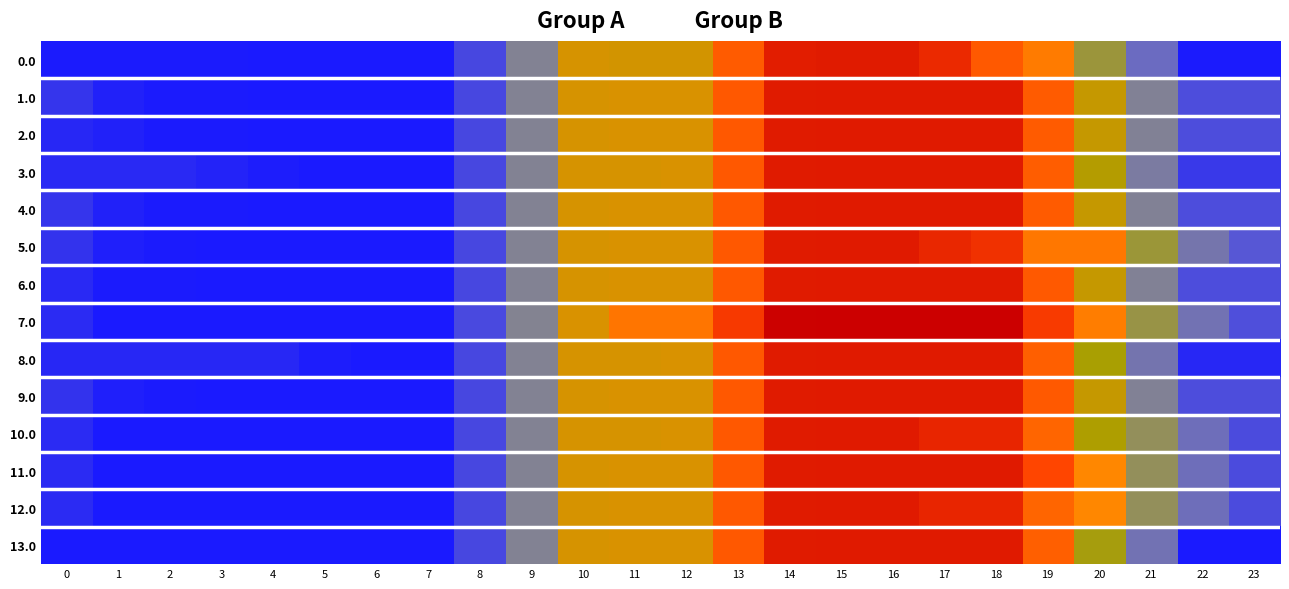

Reading left to right, what are all the values shown in this chart?

0.0: 0=25.8	1=25.8	2=25.8	3=25.8	4=20.9	5=20.9	6=20.9	7=20.9	8=126.0	9=335.6	10=594.0	11=592.4	12=592.4	13=800.5	14=1037.2	15=1044.0	16=1044.0	17=986.5	18=805.3	19=693.0	20=460.8	21=220.0	22=25.8	23=25.8
1.0: 0=87.9	1=38.9	2=29.5	3=26.1	4=22.1	5=21.0	6=21.0	7=21.0	8=126.2	9=335.8	10=595.8	11=600.4	12=600.4	13=808.5	14=1045.2	15=1052.0	16=1052.0	17=1052.0	18=1052.0	19=801.4	20=570.2	21=330.5	22=137.3	23=137.3
2.0: 0=55.4	1=38.9	2=29.5	3=26.1	4=22.1	5=21.0	6=21.0	7=21.0	8=126.2	9=335.8	10=595.8	11=600.4	12=600.4	13=808.5	14=1045.2	15=1052.0	16=1052.0	17=1052.0	18=1052.0	19=801.4	20=570.2	21=330.5	22=137.3	23=137.3
3.0: 0=59.8	1=59.8	2=59.8	3=46.3	4=32.2	5=21.0	6=21.0	7=21.0	8=126.2	9=335.8	10=595.8	11=595.8	12=600.4	13=808.5	14=1045.2	15=1052.0	16=1052.0	17=1052.0	18=1052.0	19=791.3	20=550.0	21=300.2	22=96.8	23=96.8
4.0: 0=87.9	1=38.9	2=29.5	3=26.1	4=22.1	5=21.0	6=21.0	7=21.0	8=126.2	9=335.8	10=595.8	11=600.4	12=600.4	13=808.5	14=1045.2	15=1052.0	16=1052.0	17=1052.0	18=1052.0	19=801.4	20=570.2	21=330.5	22=137.3	23=137.3
5.0: 0=82.8	1=34.9	2=26.4	3=24.1	4=21.1	5=21.0	6=21.0	7=21.0	8=126.2	9=335.8	10=595.8	11=600.4	12=600.4	13=808.5	14=1045.2	15=1052.0	16=1052.0	17=996.5	18=954.6	19=705.0	20=705.0	21=466.2	22=274.1	23=163.6
6.0: 0=60.5	1=26.4	2=26.4	3=24.1	4=21.1	5=21.0	6=21.0	7=21.0	8=126.2	9=335.8	10=595.8	11=600.4	12=600.4	13=808.5	14=1045.2	15=1052.0	16=1052.0	17=1052.0	18=1052.0	19=802.4	20=572.3	21=333.5	22=141.3	23=141.3
7.0: 0=62.1	1=23.4	2=23.4	3=23.4	4=23.4	5=23.3	6=23.3	7=23.3	8=128.4	9=338.0	10=598.0	11=712.4	12=712.4	13=920.5	14=1157.2	15=1164.0	16=1164.0	17=1164.0	18=1164.0	19=914.4	20=684.3	21=445.5	22=253.3	23=142.9
8.0: 0=55.5	1=55.5	2=55.5	3=55.5	4=55.5	5=33.1	6=21.0	7=21.0	8=126.2	9=335.8	10=595.8	11=595.8	12=600.4	13=808.5	14=1045.2	15=1052.0	16=1052.0	17=1052.0	18=1052.0	19=786.3	20=533.0	21=271.0	22=55.5	23=55.5
9.0: 0=82.8	1=34.9	2=26.4	3=24.1	4=21.1	5=21.0	6=21.0	7=21.0	8=126.2	9=335.8	10=595.8	11=600.4	12=600.4	13=808.5	14=1045.2	15=1052.0	16=1052.0	17=1052.0	18=1052.0	19=802.4	20=572.3	21=333.5	22=141.3	23=141.3
10.0: 0=61.3	1=21.4	2=21.0	3=21.0	4=21.0	5=21.0	6=21.0	7=21.0	8=126.2	9=335.8	10=595.8	11=595.8	12=600.4	13=808.5	14=1045.2	15=1052.0	16=1052.0	17=1004.6	18=1004.6	19=763.1	20=541.0	21=420.4	22=236.3	23=134.0
11.0: 0=61.3	1=21.4	2=21.0	3=21.0	4=21.0	5=21.0	6=21.0	7=21.0	8=126.2	9=335.8	10=595.8	11=600.4	12=600.4	13=808.5	14=1045.2	15=1052.0	16=1052.0	17=1052.0	18=1052.0	19=873.2	20=651.1	21=420.4	22=236.3	23=134.0
12.0: 0=61.3	1=21.4	2=21.0	3=21.0	4=21.0	5=21.0	6=21.0	7=21.0	8=126.2	9=335.8	10=595.8	11=600.4	12=600.4	13=808.5	14=1045.2	15=1052.0	16=1052.0	17=1004.6	18=1004.6	19=763.1	20=651.1	21=420.4	22=236.3	23=134.0
13.0: 0=21.0	1=21.0	2=21.0	3=21.0	4=21.0	5=21.0	6=21.0	7=21.0	8=126.2	9=335.8	10=595.8	11=600.4	12=600.4	13=808.5	14=1045.2	15=1052.0	16=1052.0	17=1052.0	18=1052.0	19=786.3	20=520.7	21=255.0	22=21.0	23=21.0